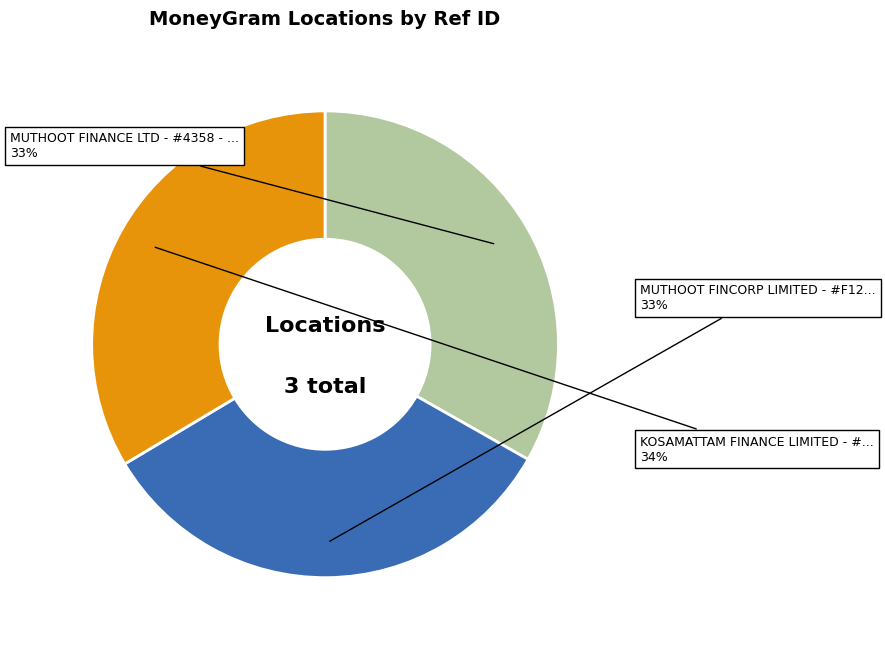

To the nearest percent, what is the average slice percentage?

33%